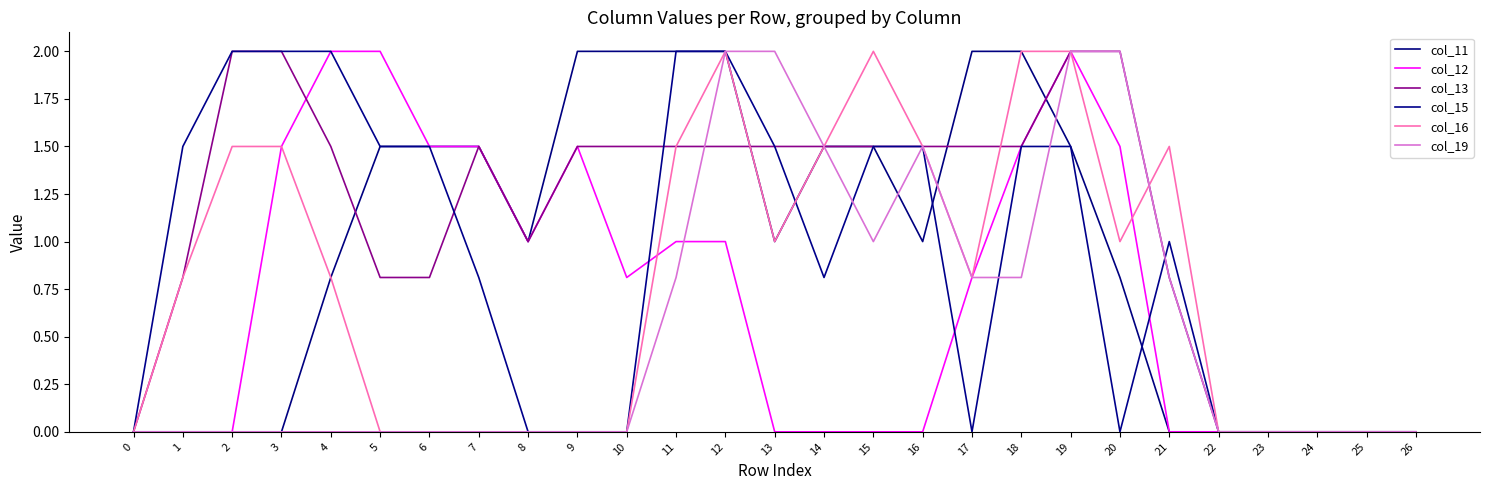

What is the average value of the col_11 series?

0.9